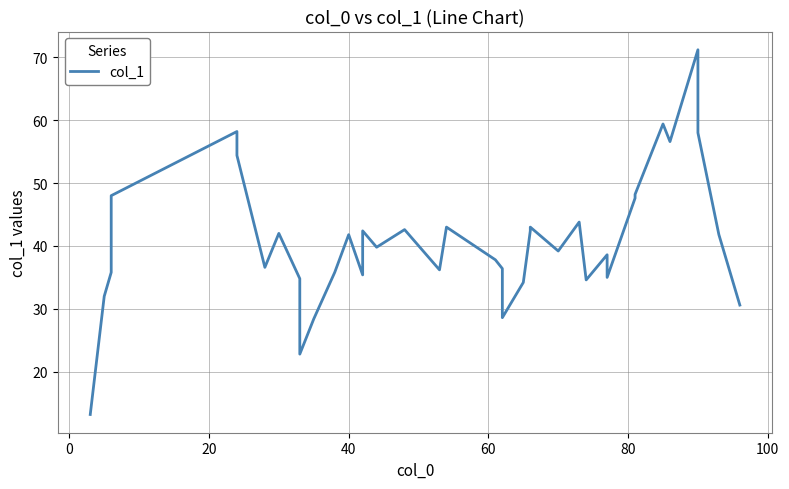

Count the number of data series in this chart.

1